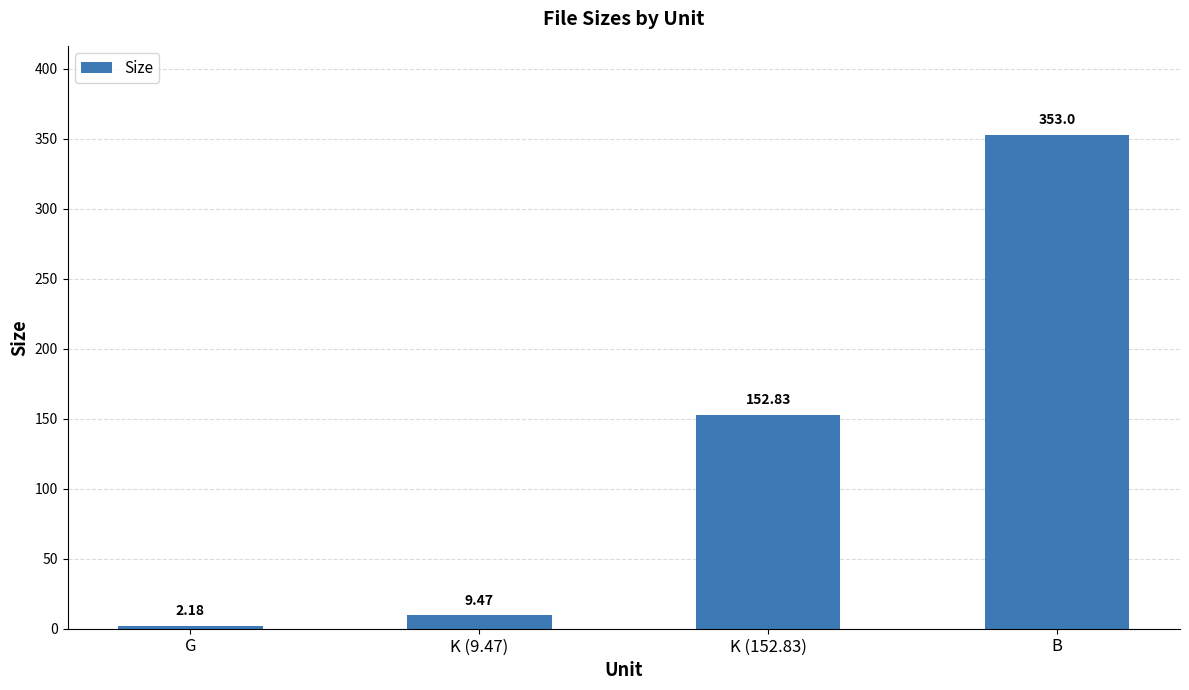

What is the sum of the values at B and G?

355.2